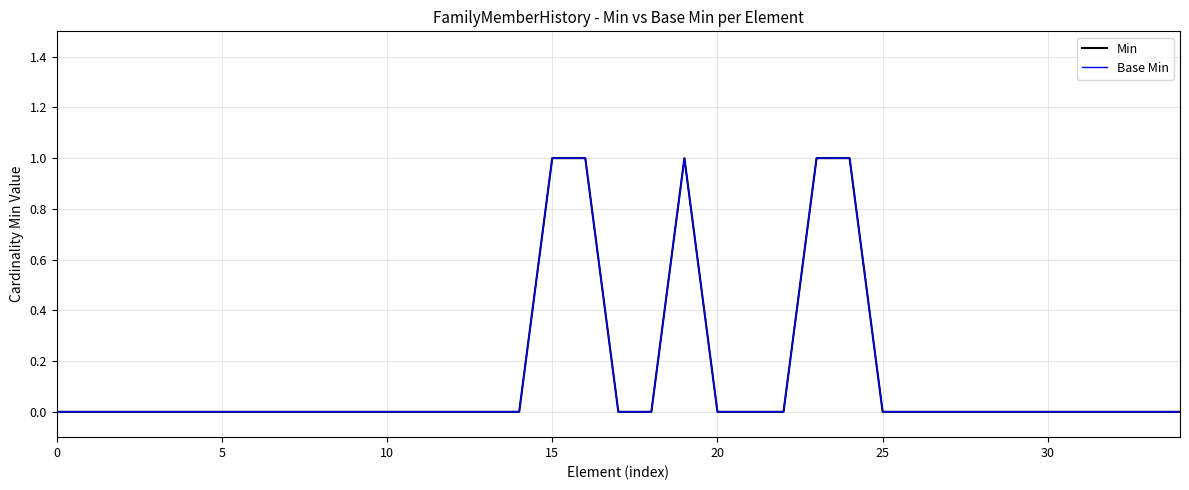

Does the chart have visible grid lines?

Yes